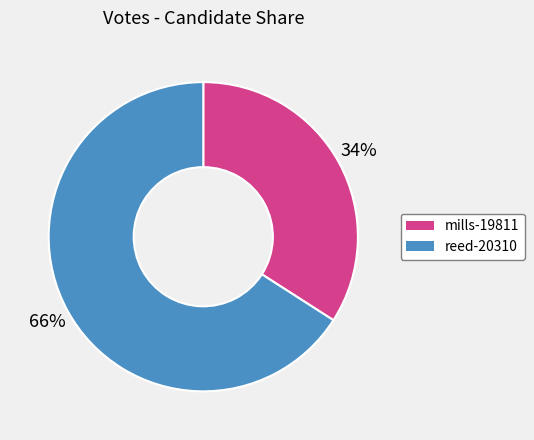

True or false: mills-19811 accounts for 22% of the total.

False